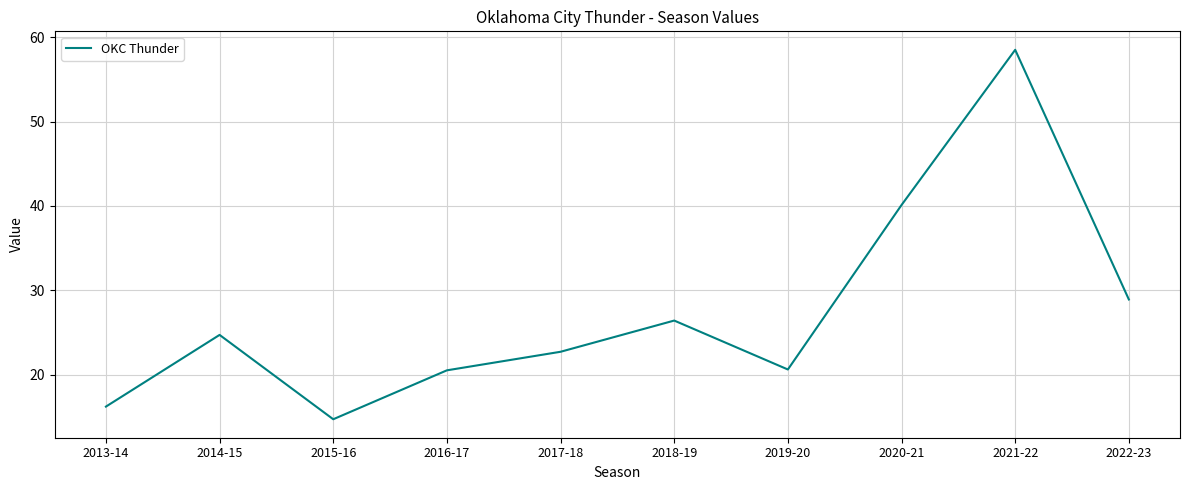

What is the sum of the values at 2018-19 and 2014-15?

51.1